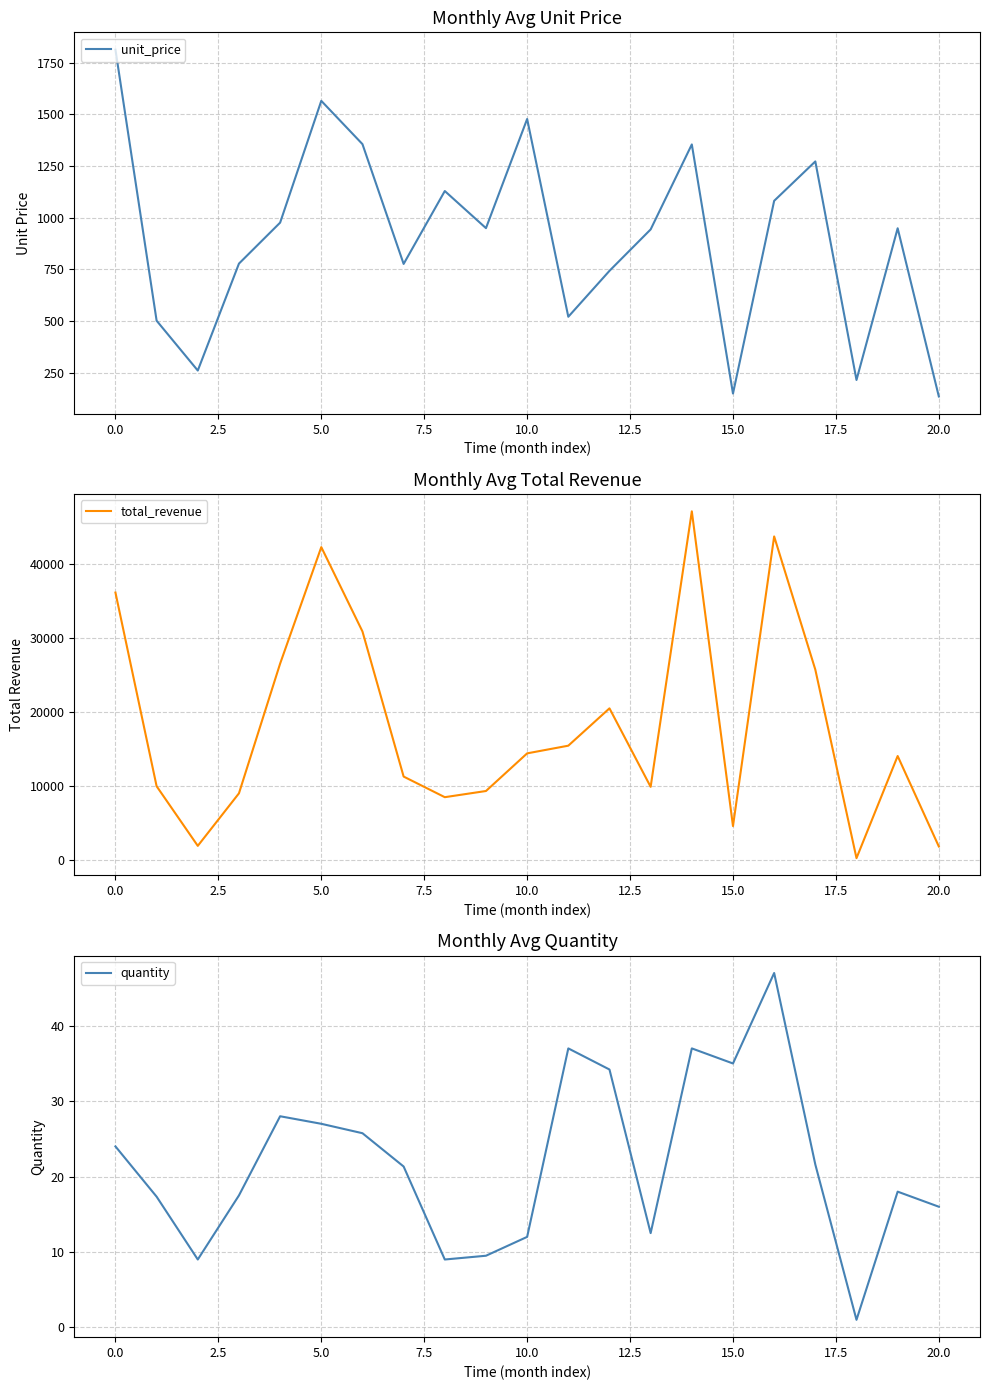

Where is quantity nearest to the value 24?

0.0